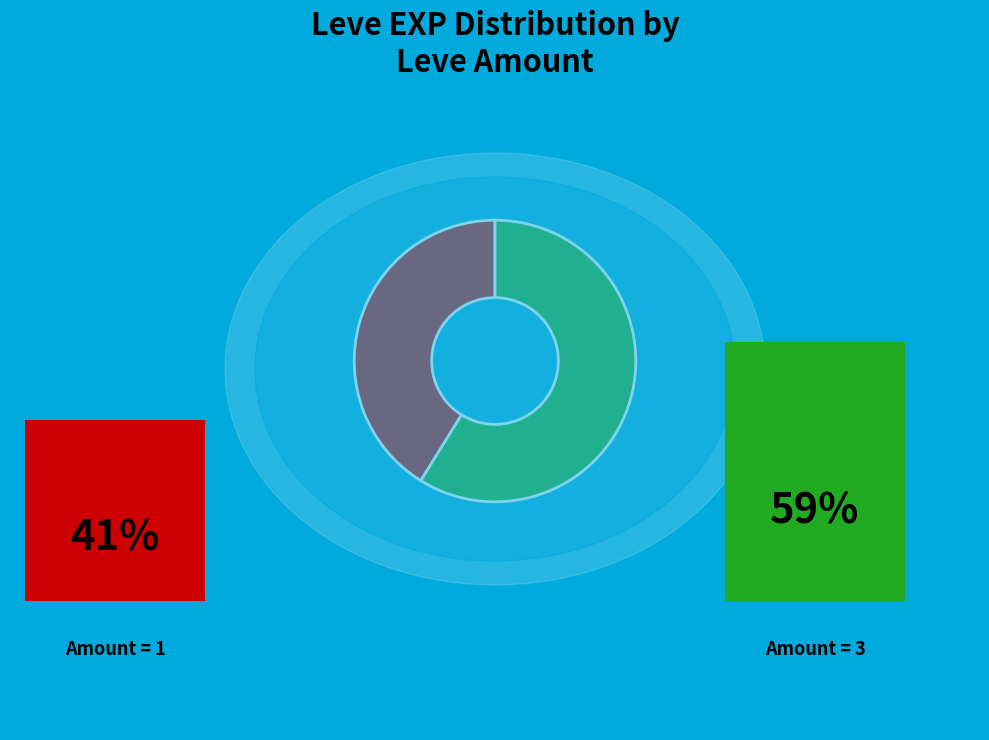

Is there any slice that represents more than half of the pie?

Yes